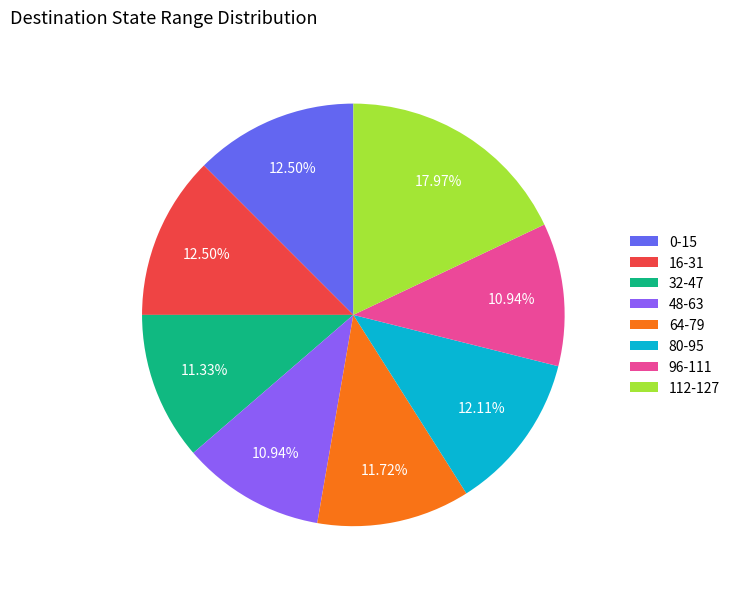

Combined, do 80-95 and 32-47 account for over 50%?

No